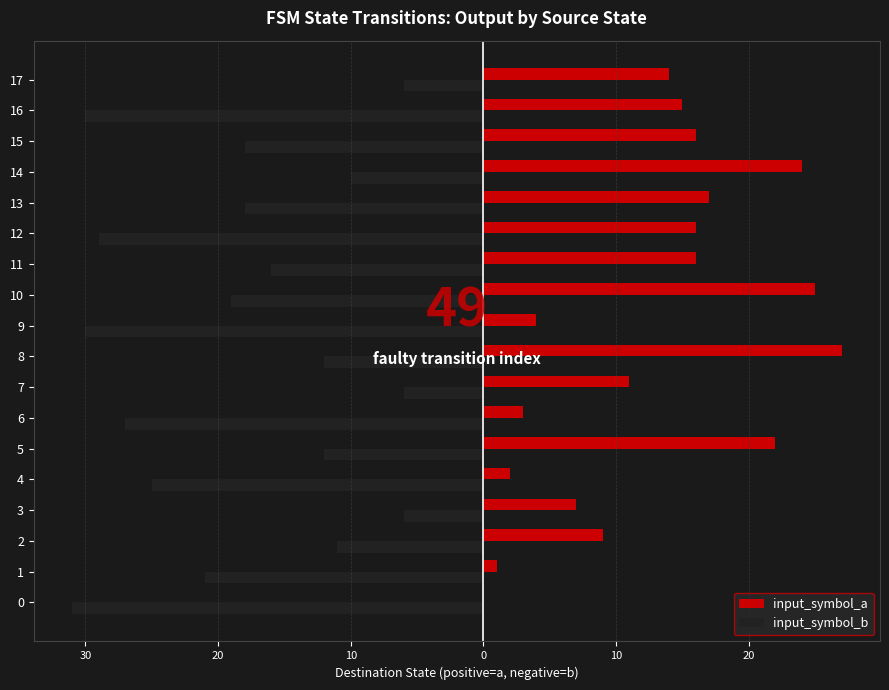

What is the difference between the highest and lowest values at 17?

20